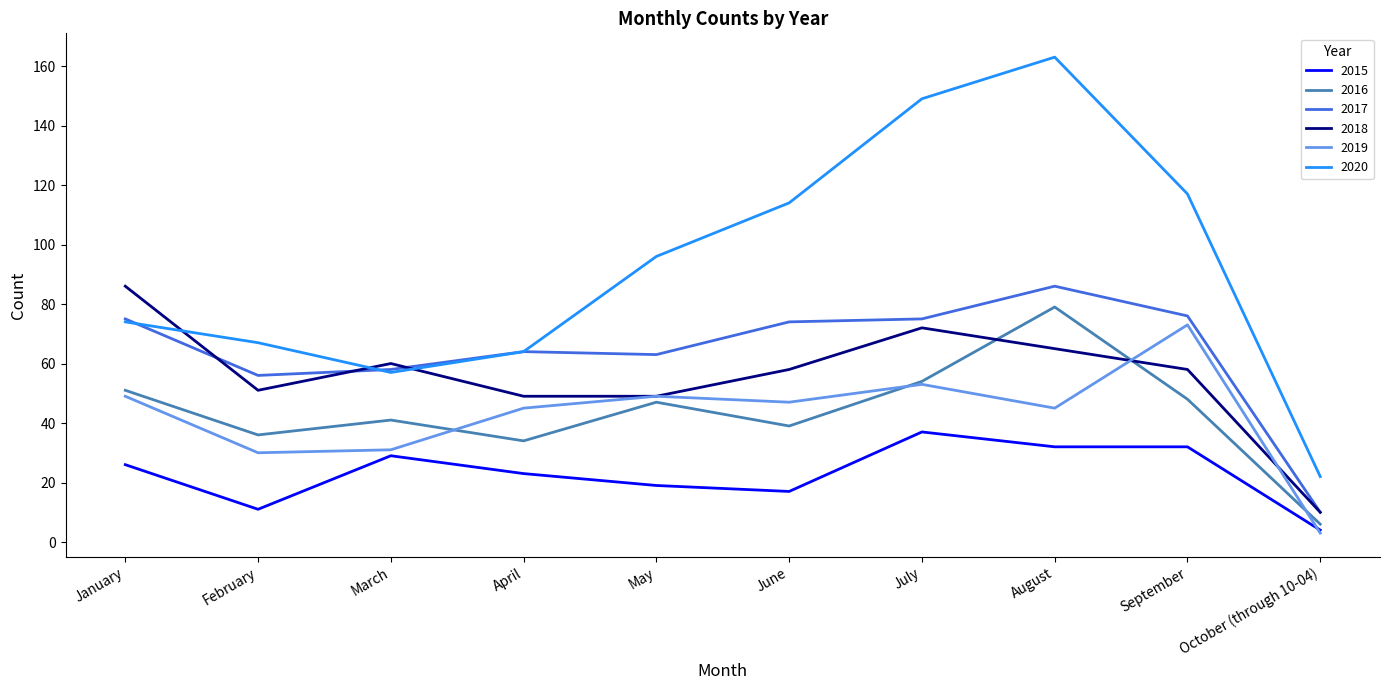

True or false: 2017 and 2019 cross at least once.

False